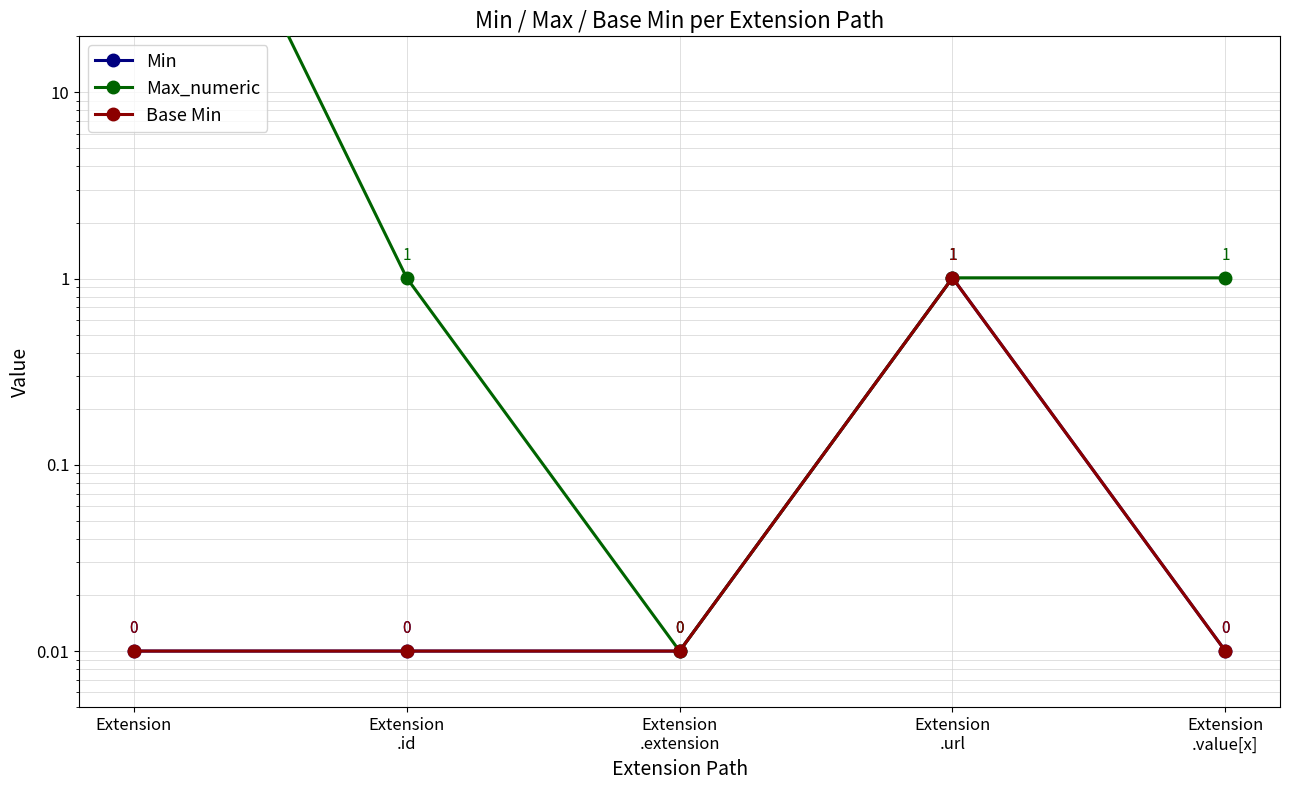

What is the sum of the Min values at Extension
.url and Extension?

1.0